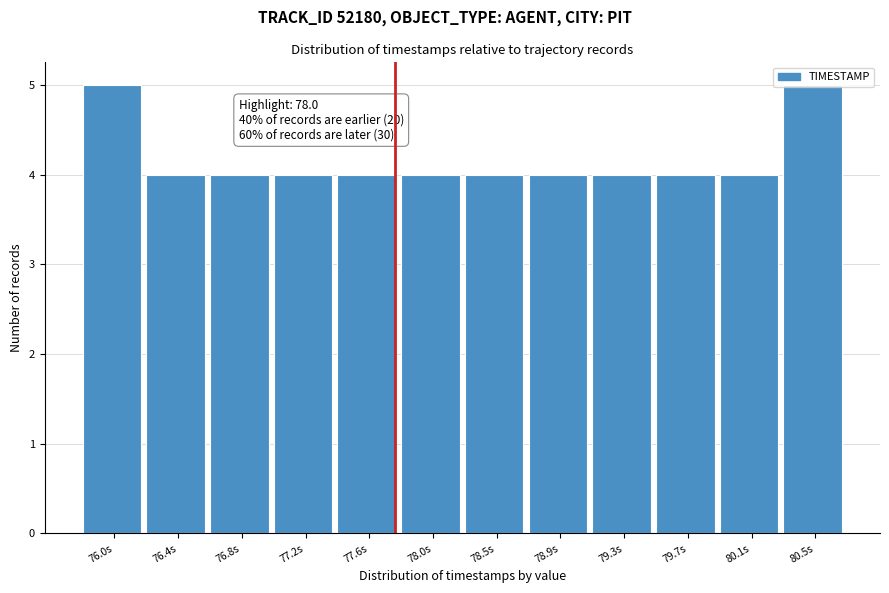

What is the maximum value shown in the chart?

5